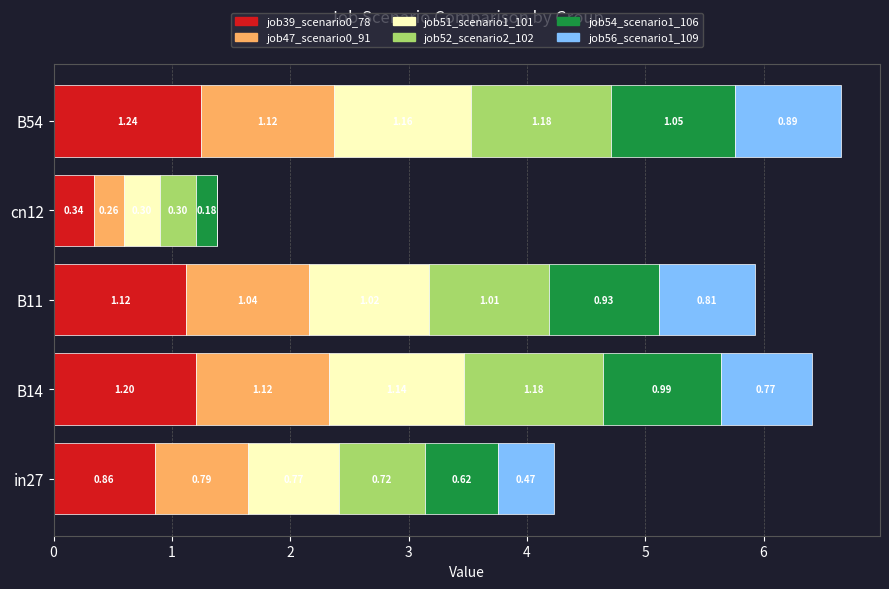

What is the total value across all series at B11?

5.9